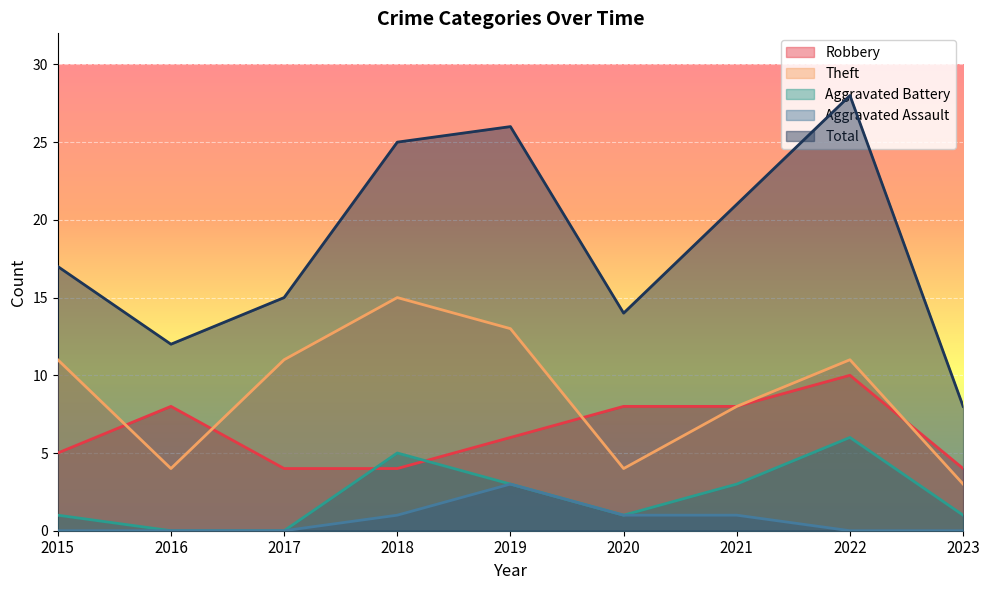

Which series changed the most between 2017 and 2019?

Total